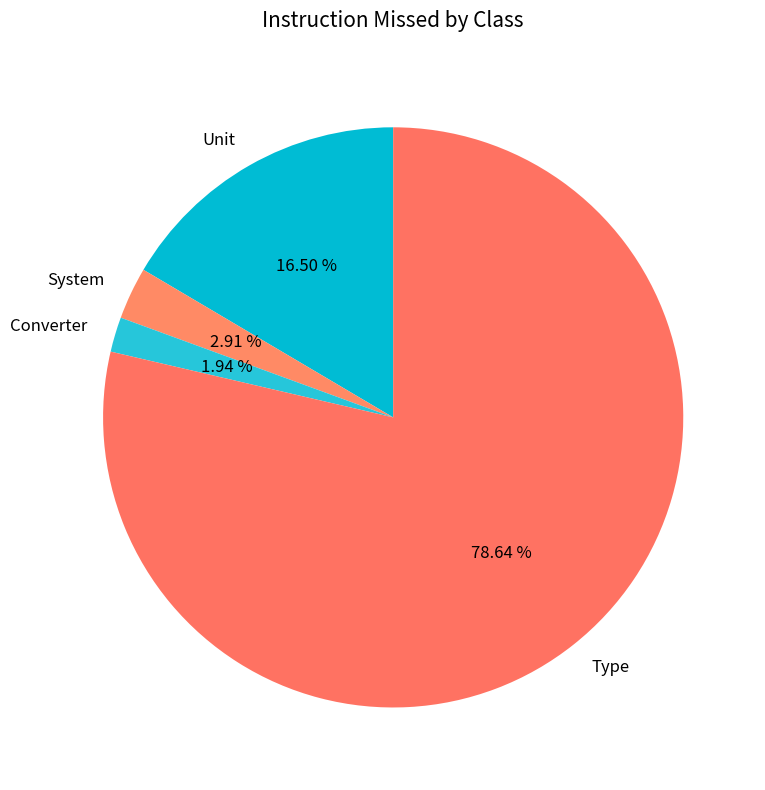

To the nearest percent, what is the combined percentage of Type and System?

82%